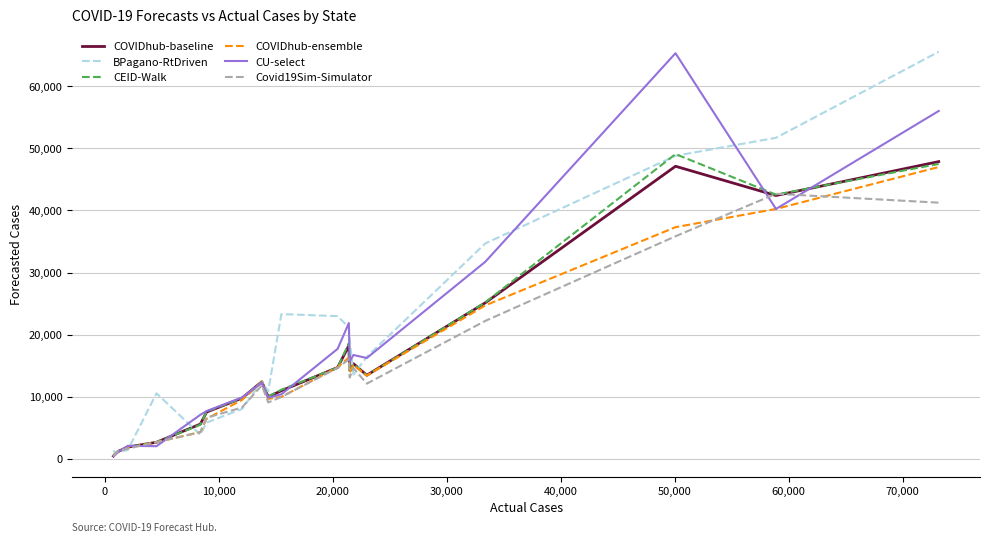

What is the maximum value for CU-select?

65331.0